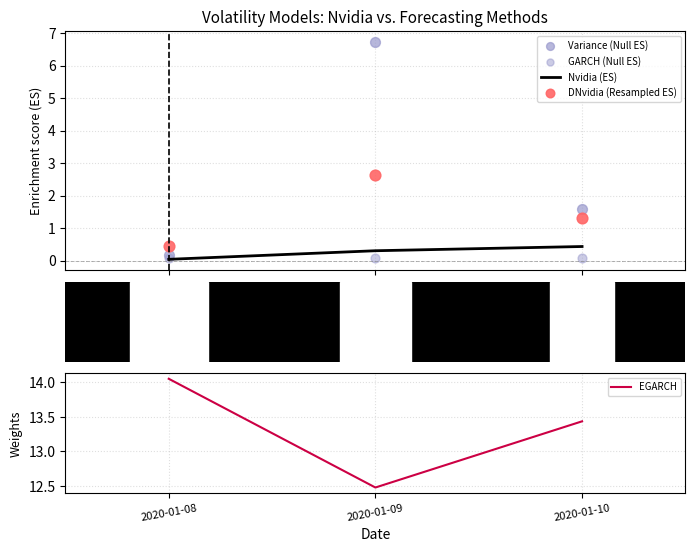

What are all the series names shown in the legend?

Nvidia (ES), Variance (Null ES), GARCH (Null ES), DNvidia (Resampled ES), EGARCH